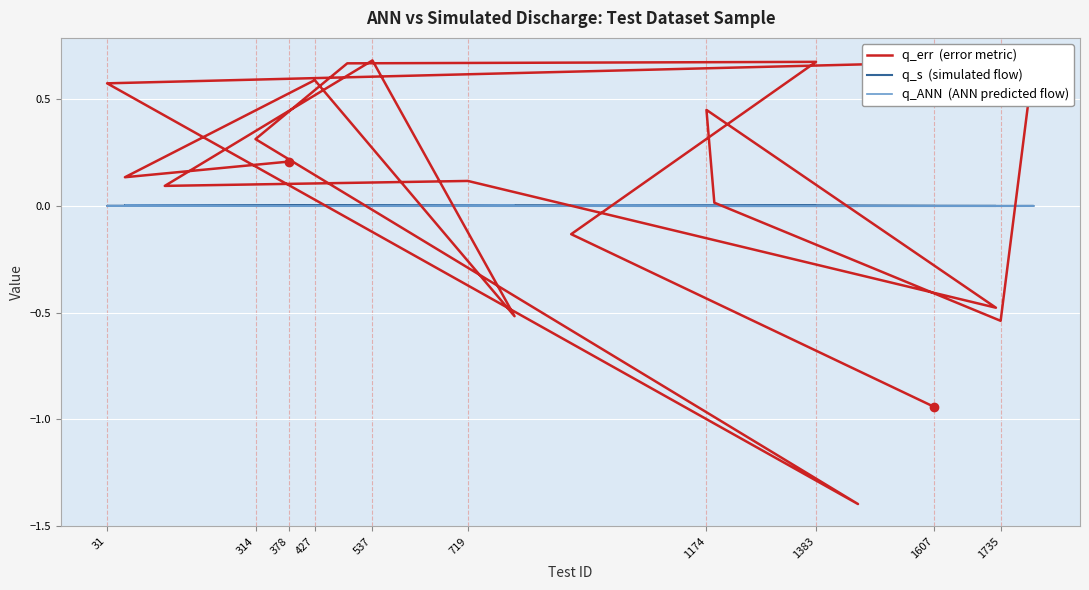

The q_err  (error metric) series shows 0.0 at 378. True or false?

False